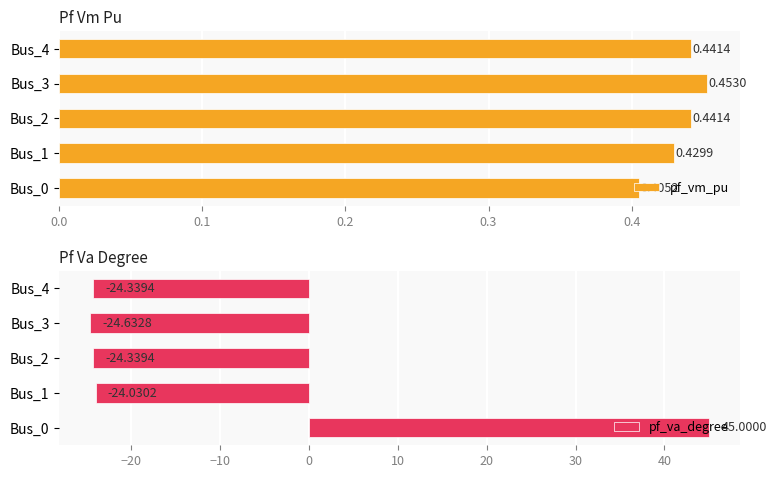

What is the difference between the maximum and minimum values in the pf_va_degree series?

69.6